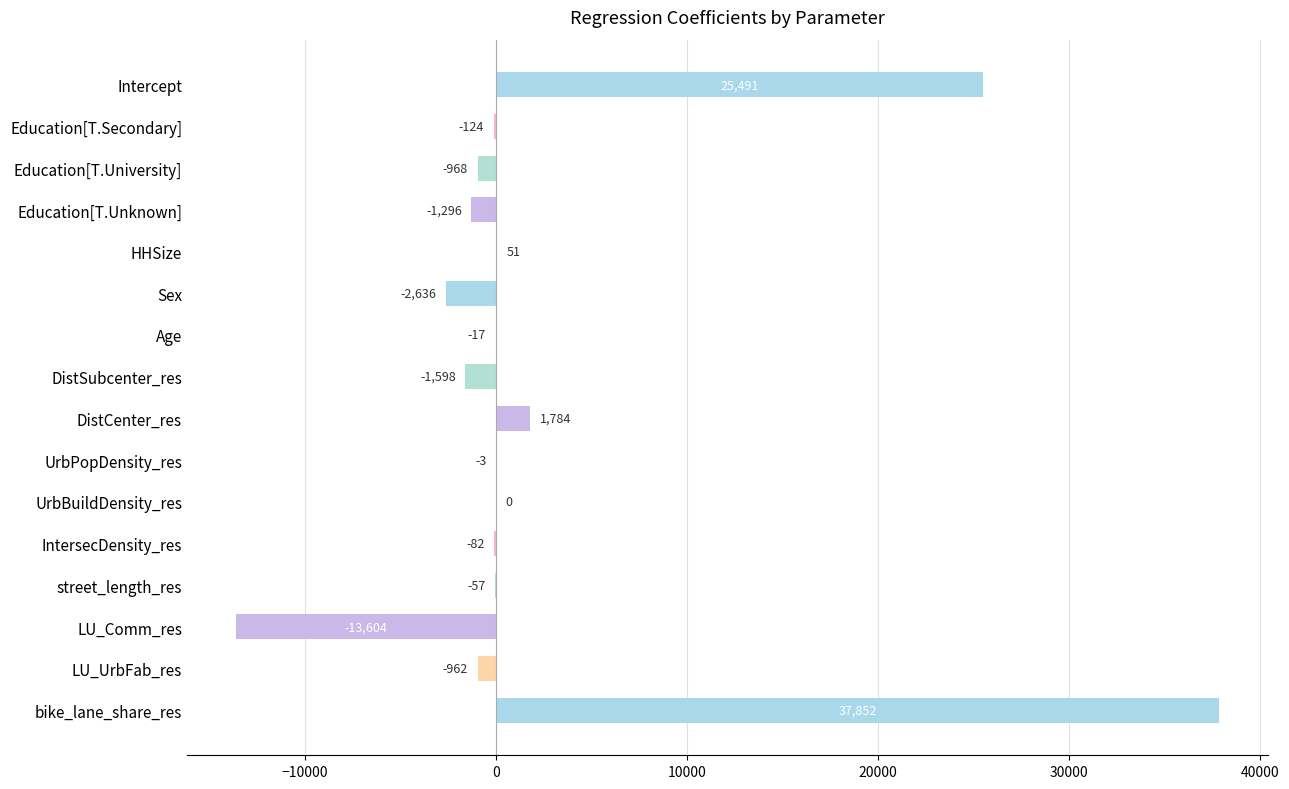

What is the sum of the values at UrbPopDensity_res and DistCenter_res?

1781.0